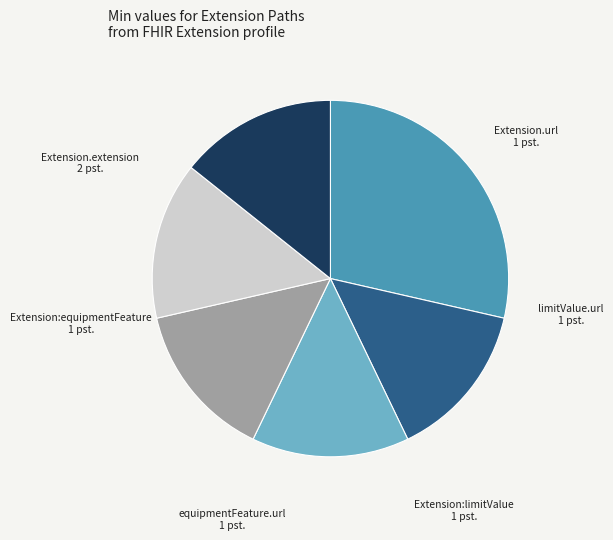

How many slices are in this pie chart?

6